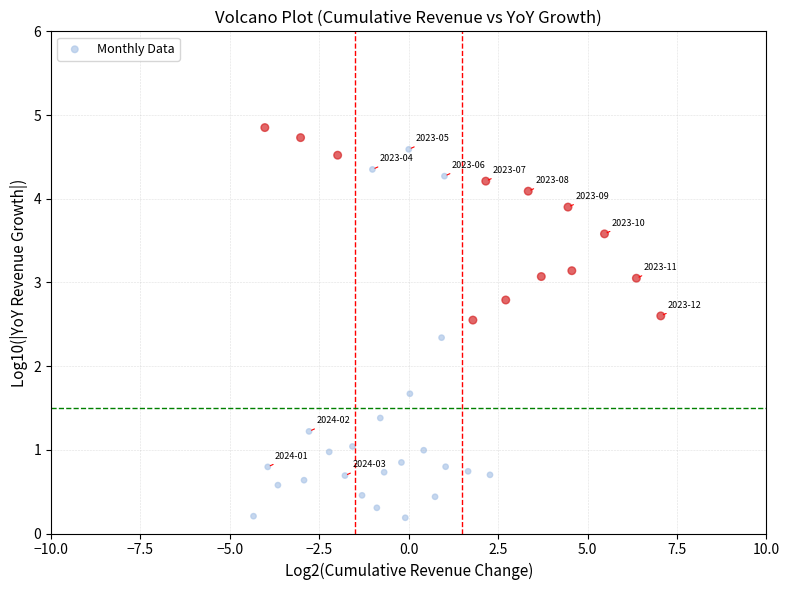

What is the range of X values (max minus min)?

11.4